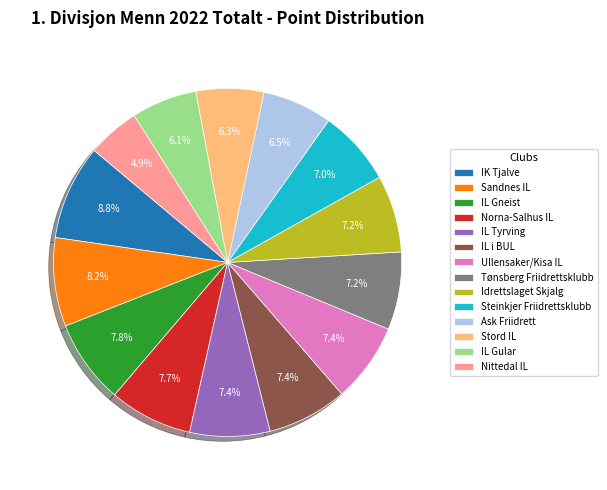

Which slice is the largest?

IK Tjalve